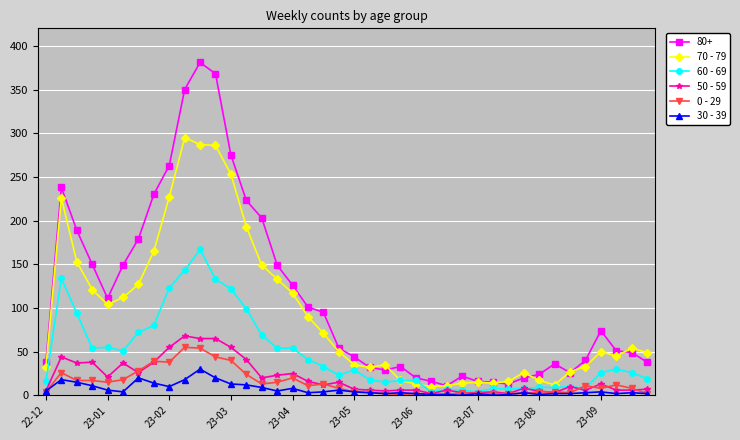

Which series has the largest total across all categories?

80+